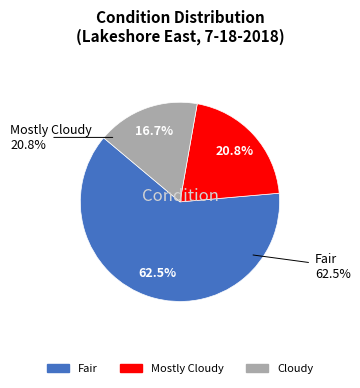

Which category has the smallest portion of the pie?

Cloudy